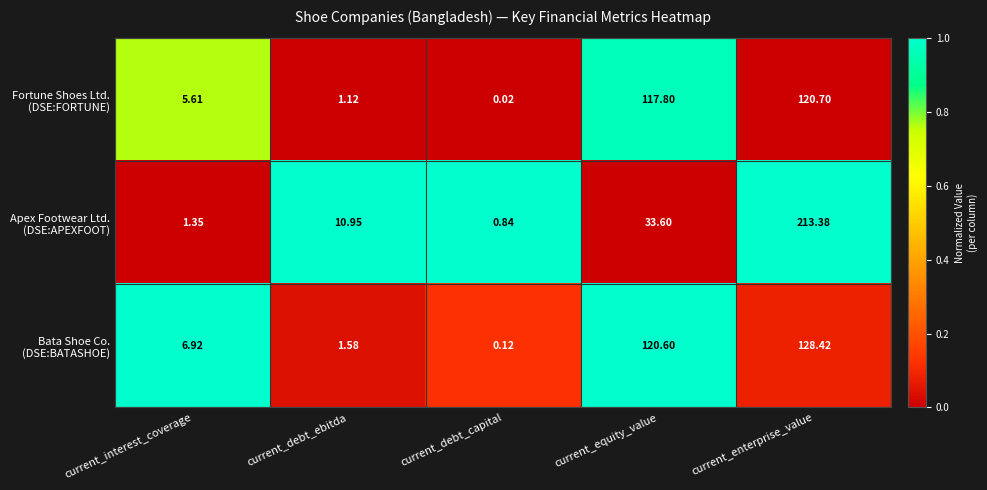

At which category is the sum across all series the highest?

current_enterprise_value